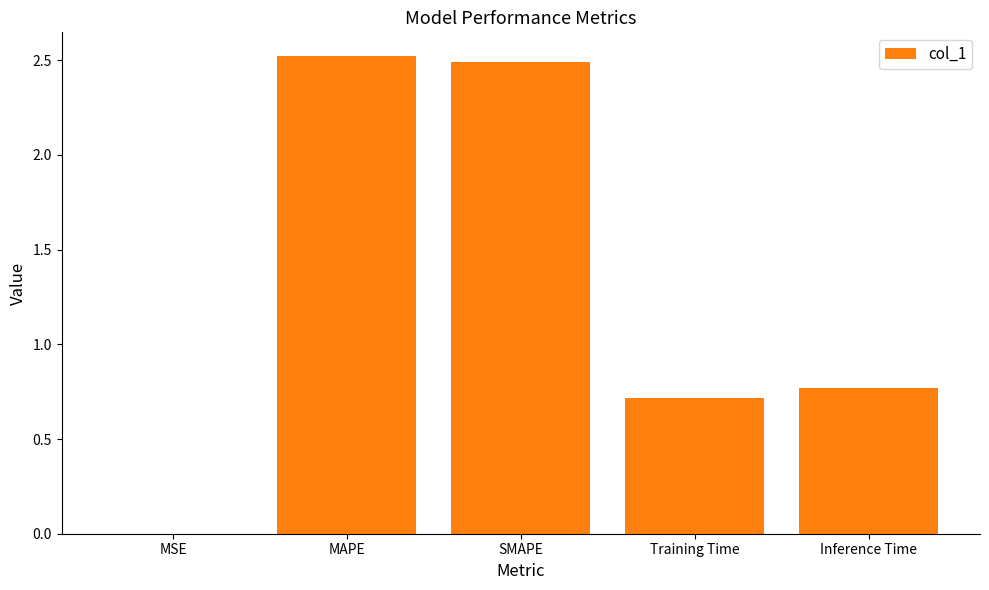

What is the sum of all values?

6.5